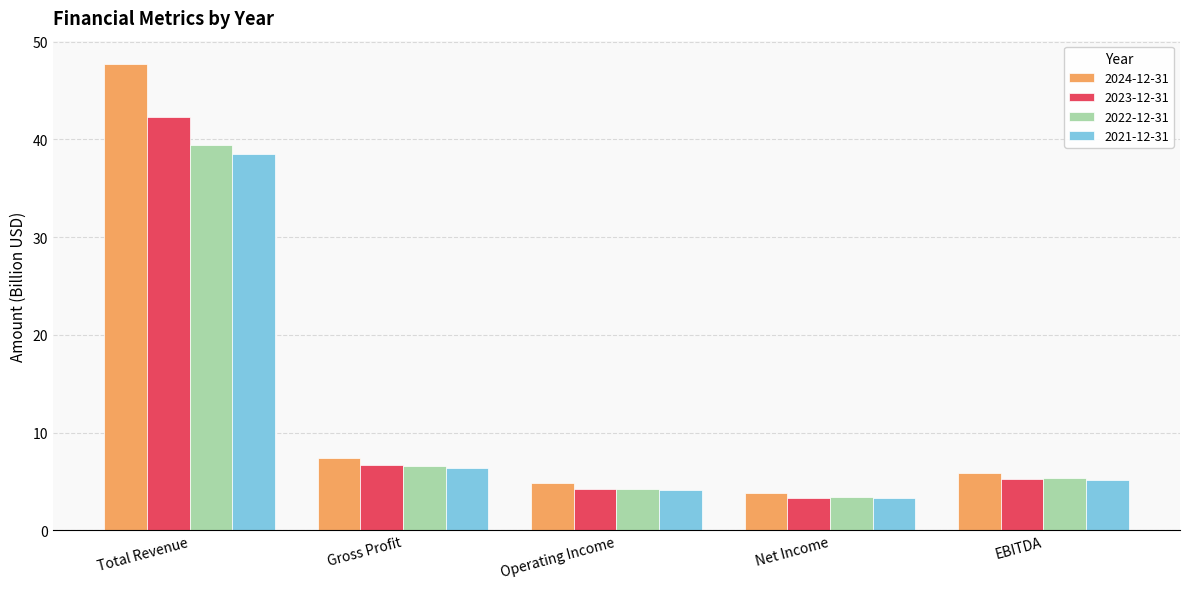

What is the sum of all 2021-12-31 values?

57.5